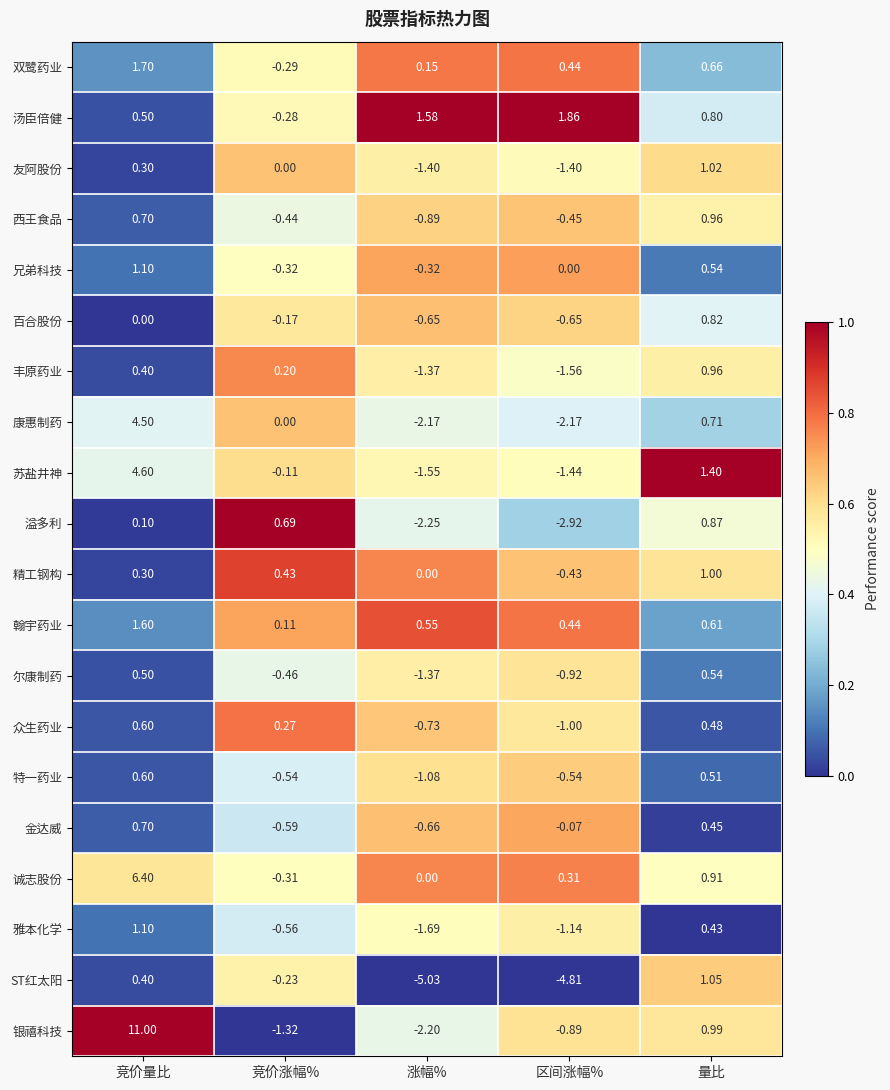

At which label is 众生药业 closest to 0?

竞价涨幅%